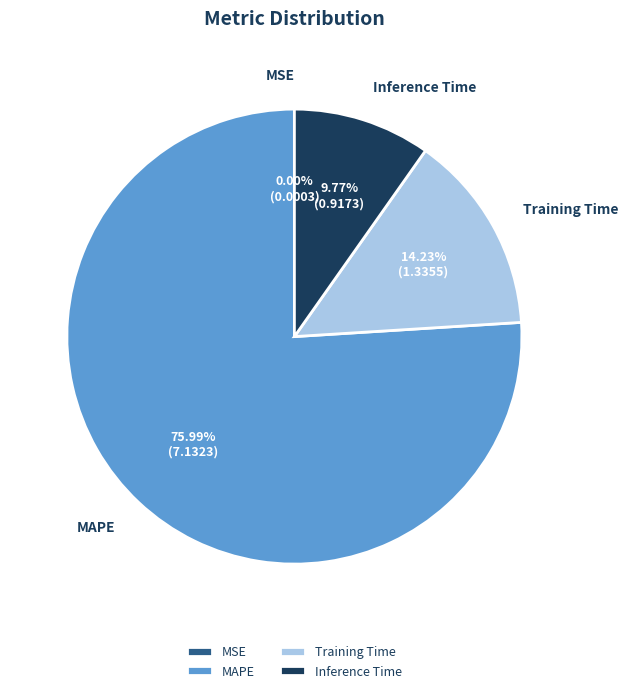

To the nearest percent, what percentage of the pie is MAPE?

76%